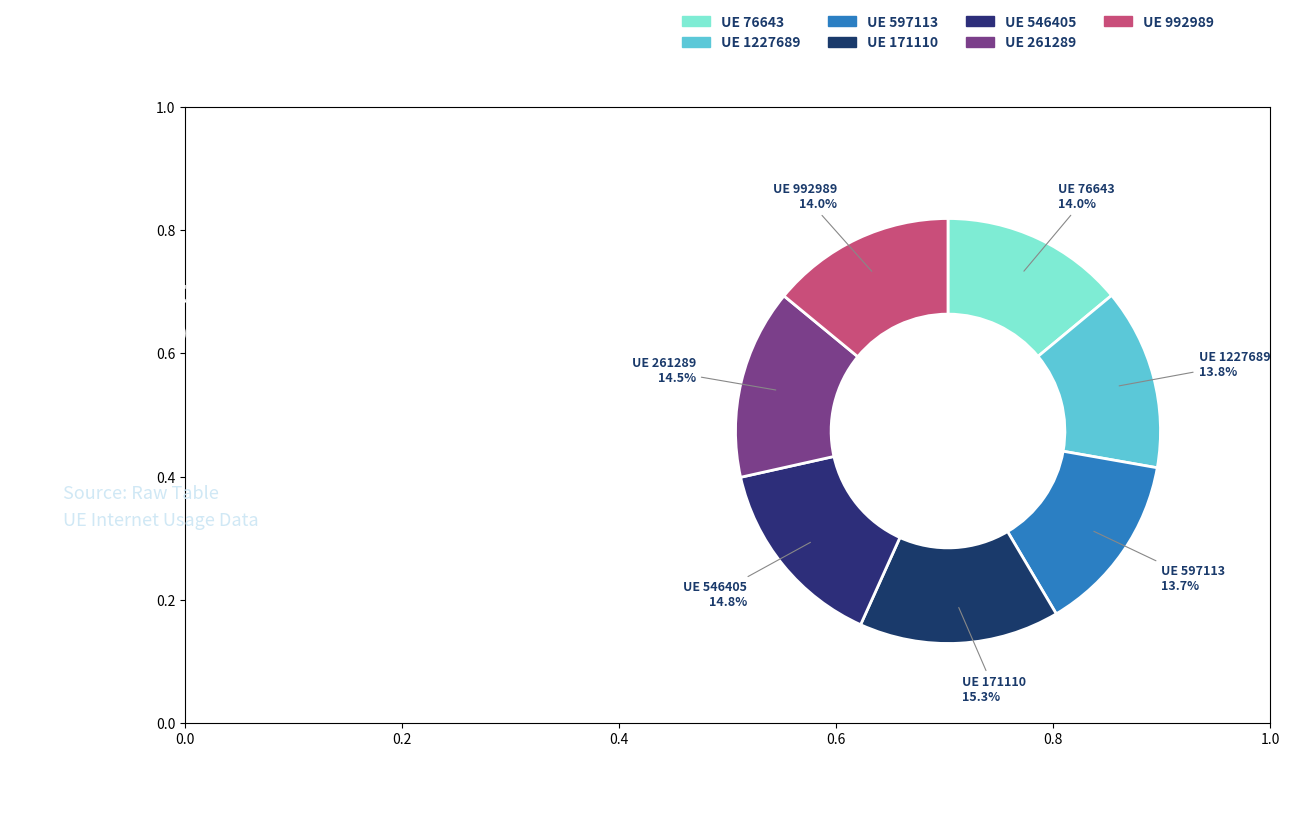

To the nearest percent, what is the average slice percentage?

14%